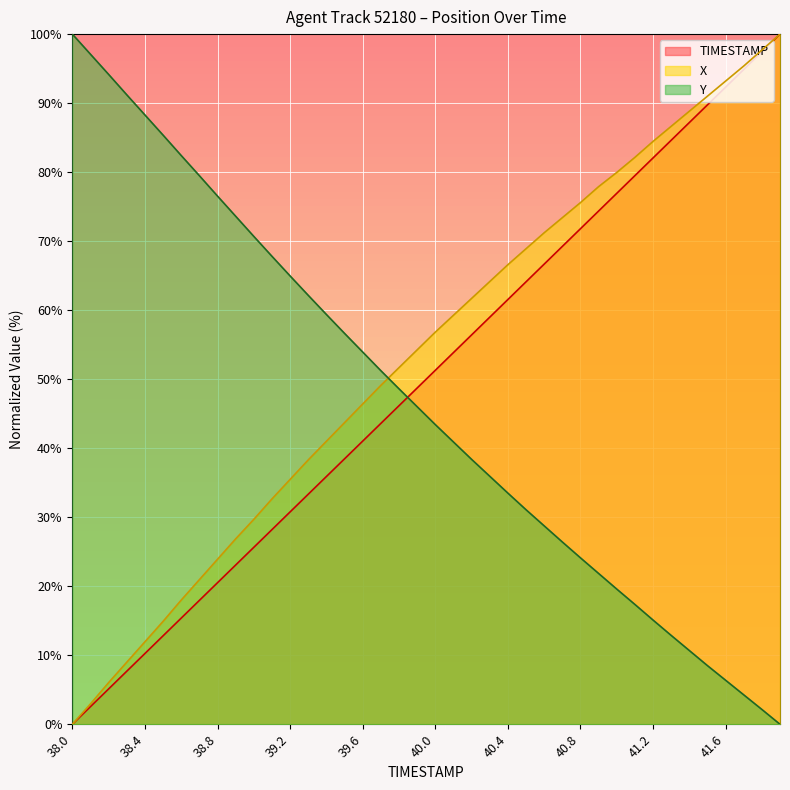

Does the chart display data point markers on the line(s)?

No